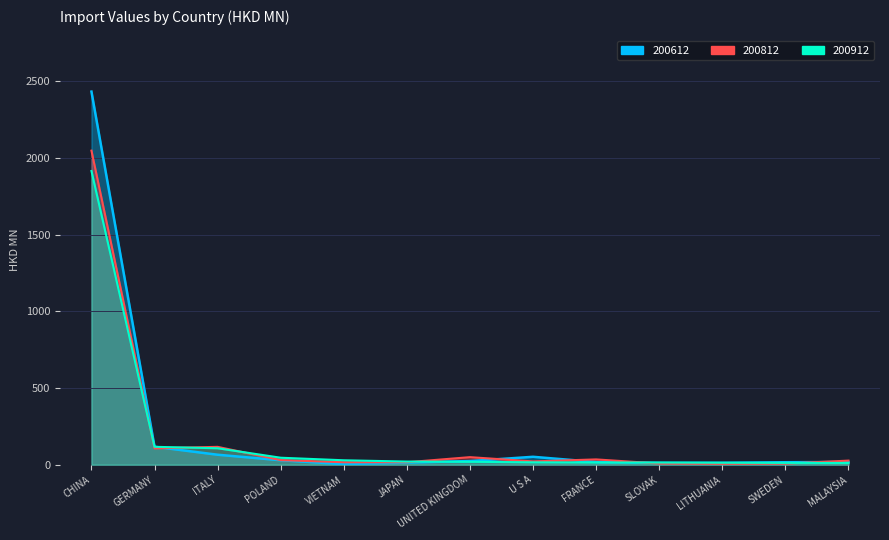

What is the label of the 12th point from the left?

SWEDEN